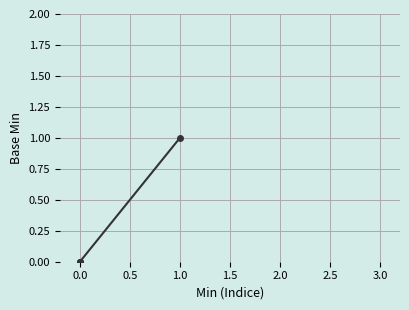

What is the sum of all values?

1